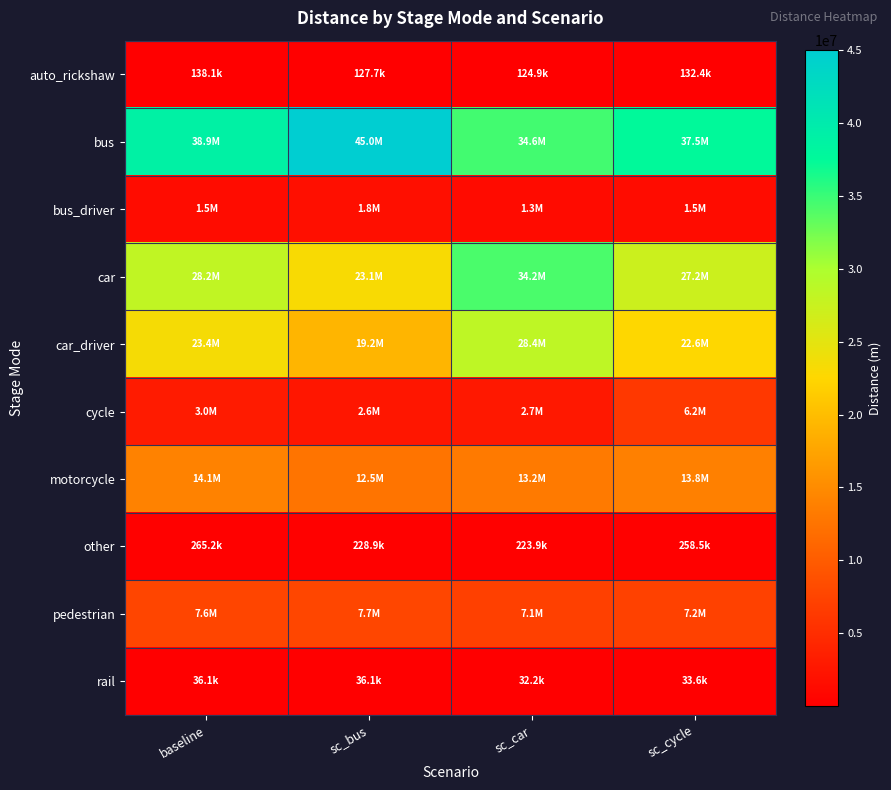

At which category is the sum across all series the highest?

sc_car